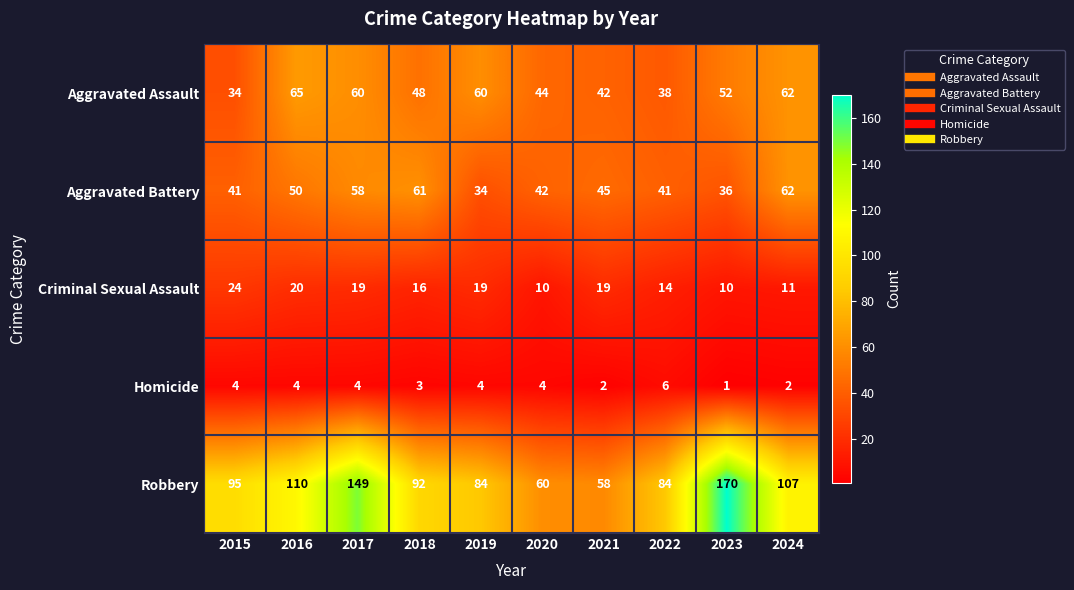

Rank the series at 2023 from highest to lowest value.

Robbery, Aggravated Assault, Aggravated Battery, Criminal Sexual Assault, Homicide